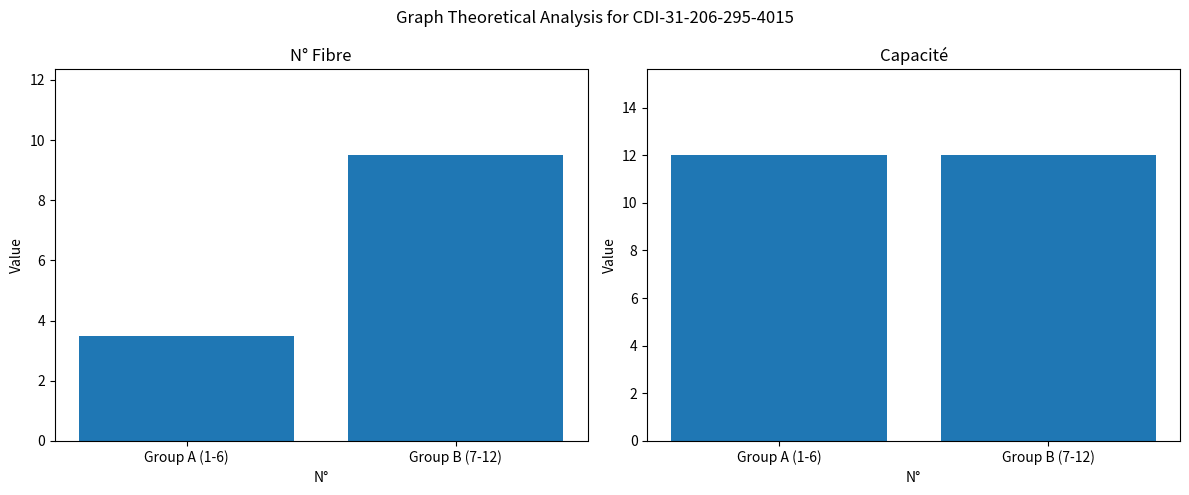

Are the bars grouped side by side (vs. stacked)?

Yes